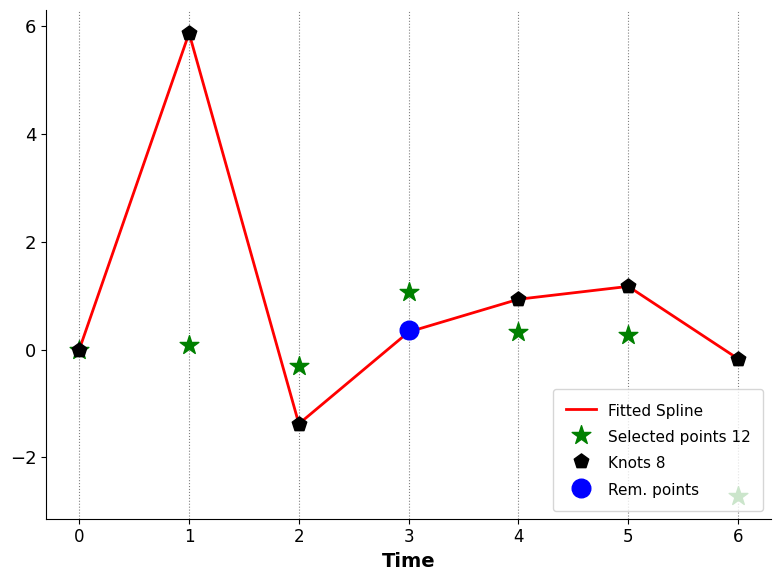

Is the value of Fitted Spline at 0 greater than the value of Selected points 12 at 4?

No